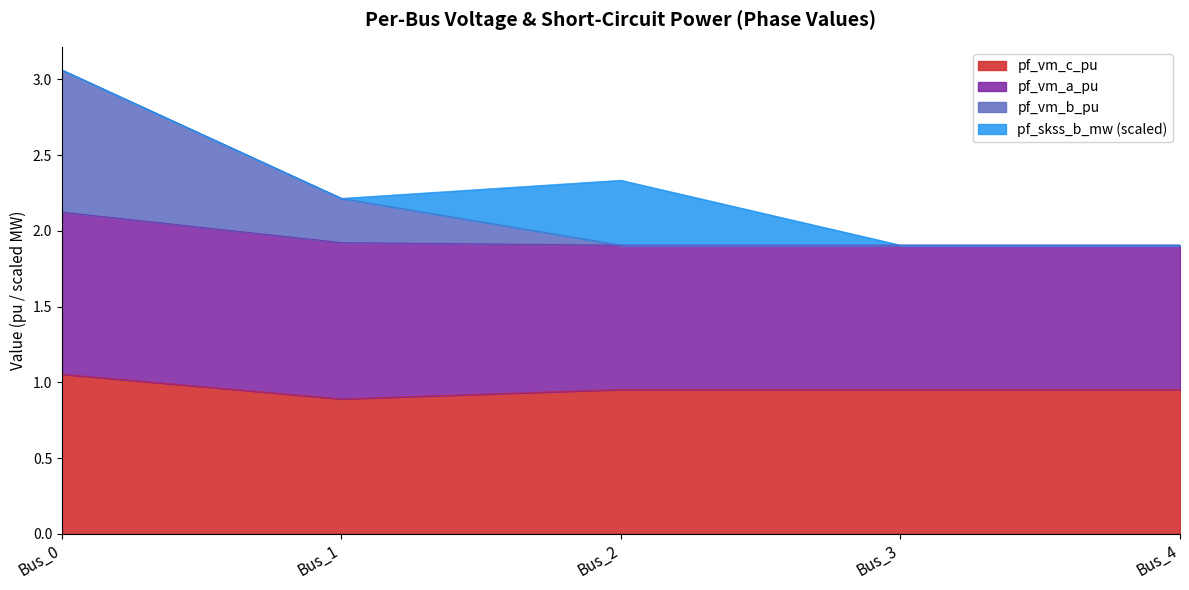

Which category has the lowest value across all series?

Bus_1